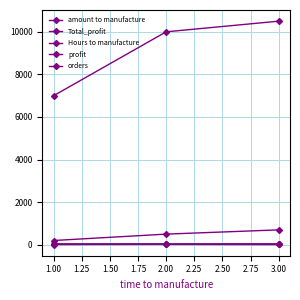

Which series has the largest total across all categories?

Total_profit